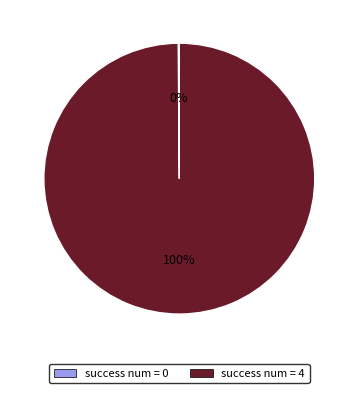

To the nearest percent, what is the average slice percentage?

50%